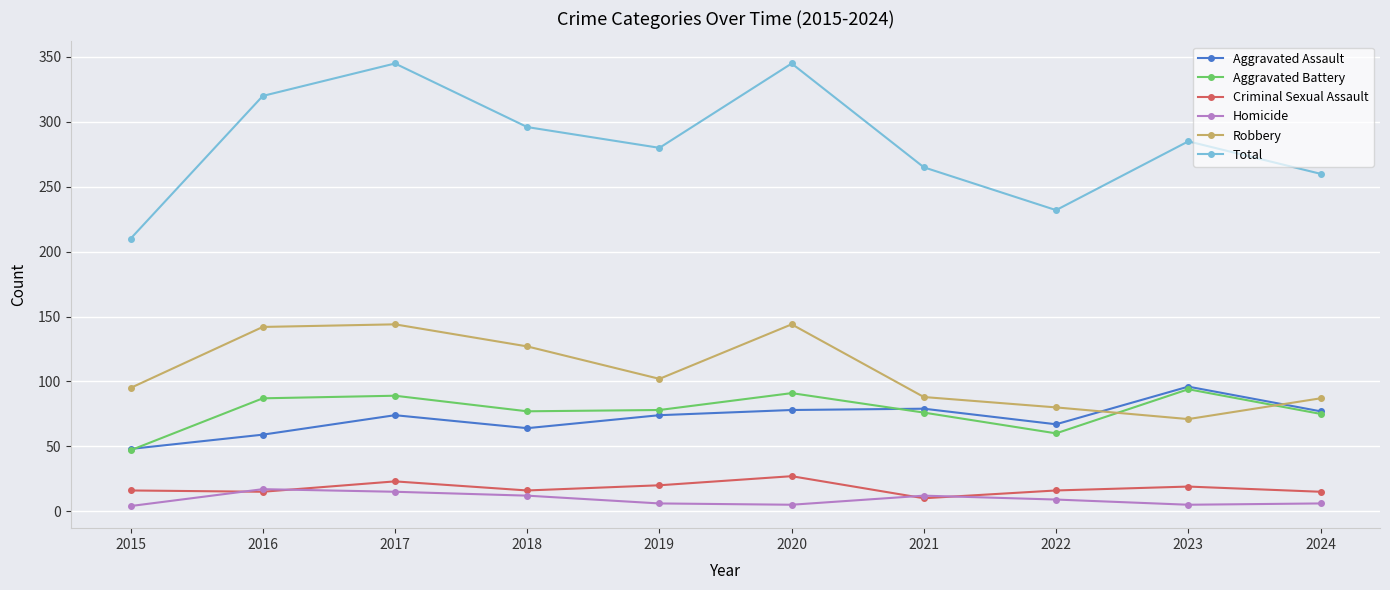

How many data points in Total are less than 285?

5